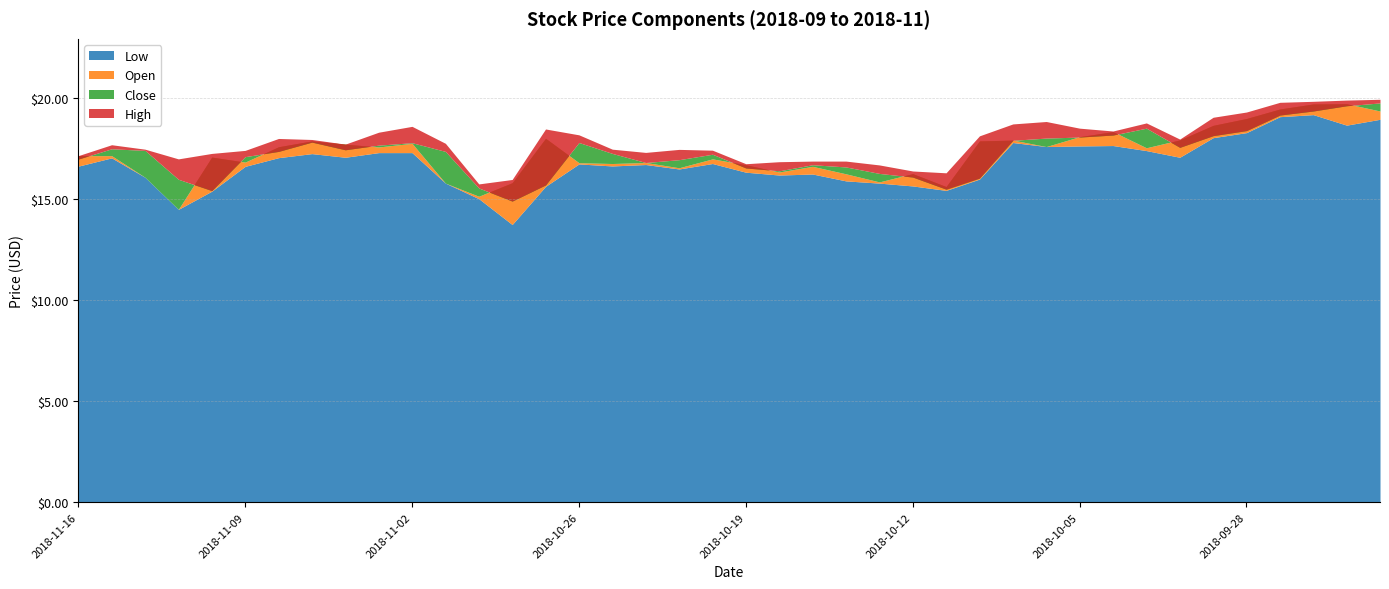

At which label does open reach its peak?

2018-09-25